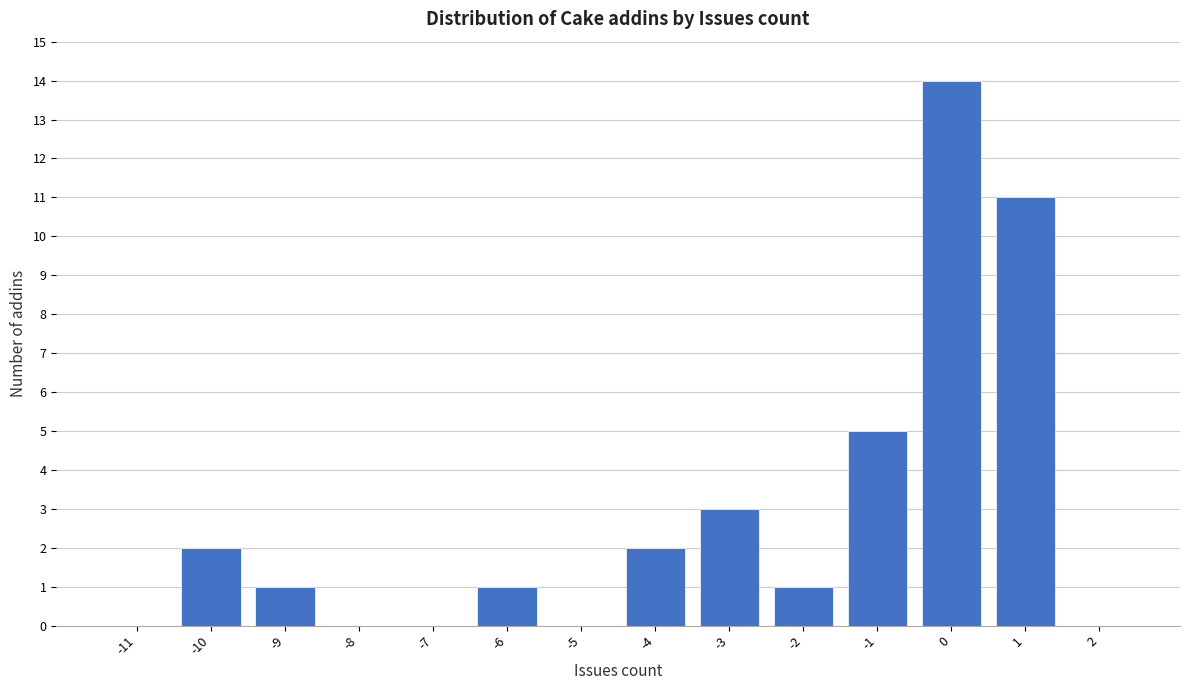

Reading left to right, extract all data points from this chart.

-11=0	-10=2	-9=1	-8=0	-7=0	-6=1	-5=0	-4=2	-3=3	-2=1	-1=5	0=14	1=11	2=0